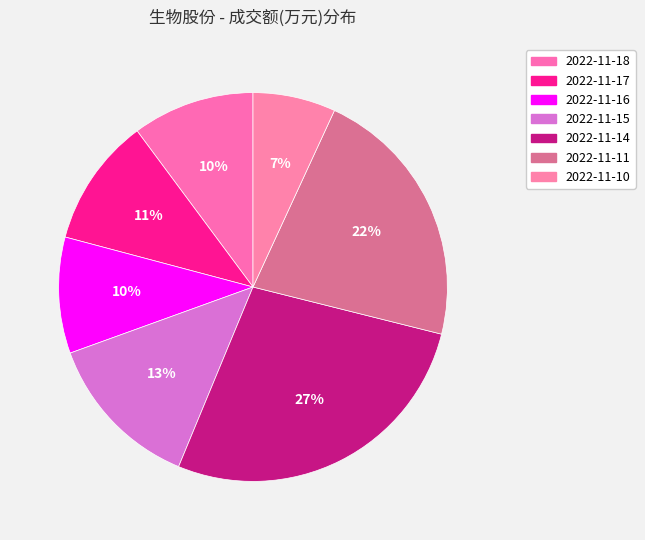

Count the number of slices in the pie.

7